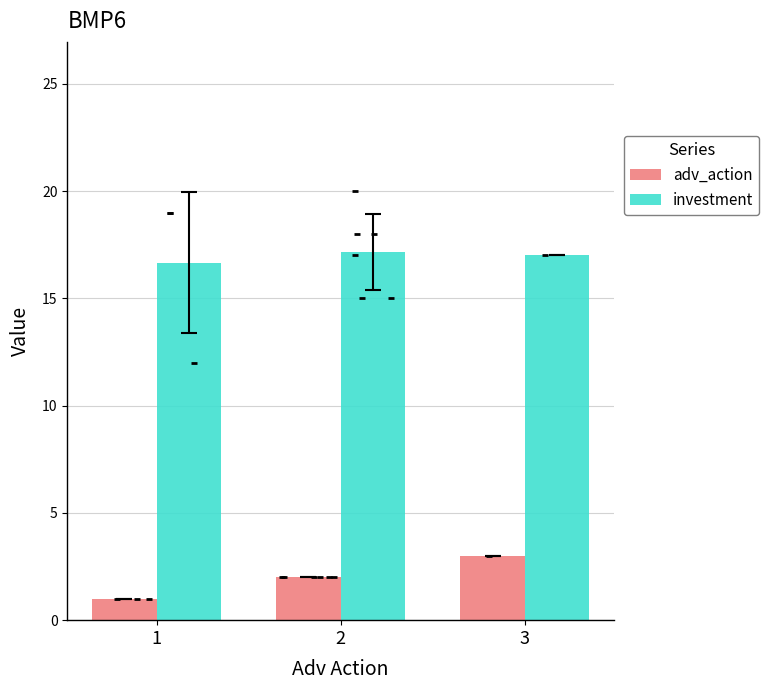

Is the value of investment at 1 greater than the value of adv_action at 2?

Yes